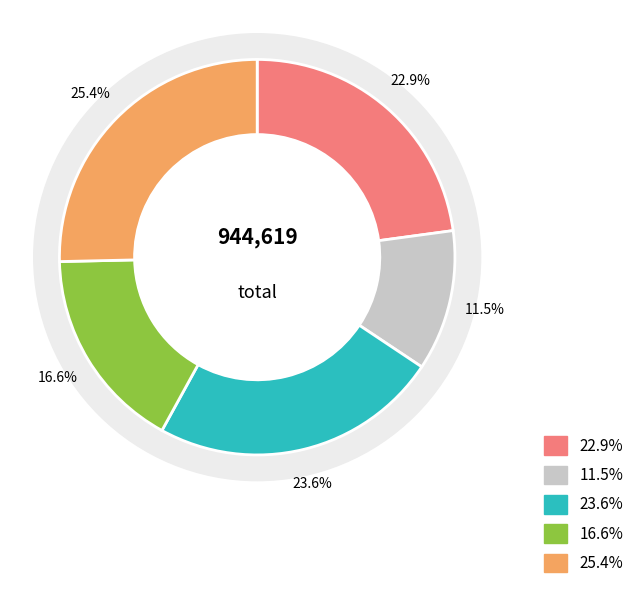

Is it true that 鹧鸪天·济楚偏宜淡薄妆 is 13% of the pie?

False